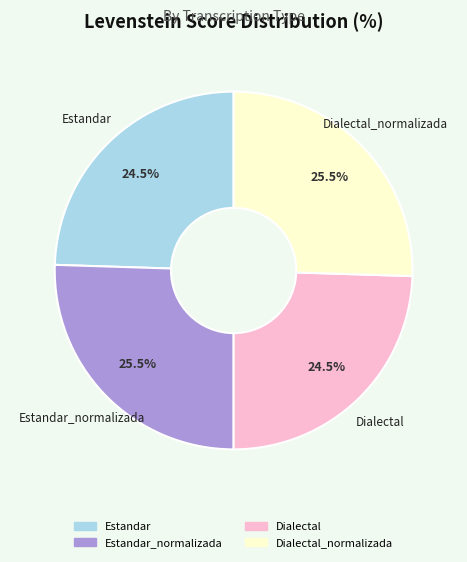

Is there a majority slice in this chart?

No